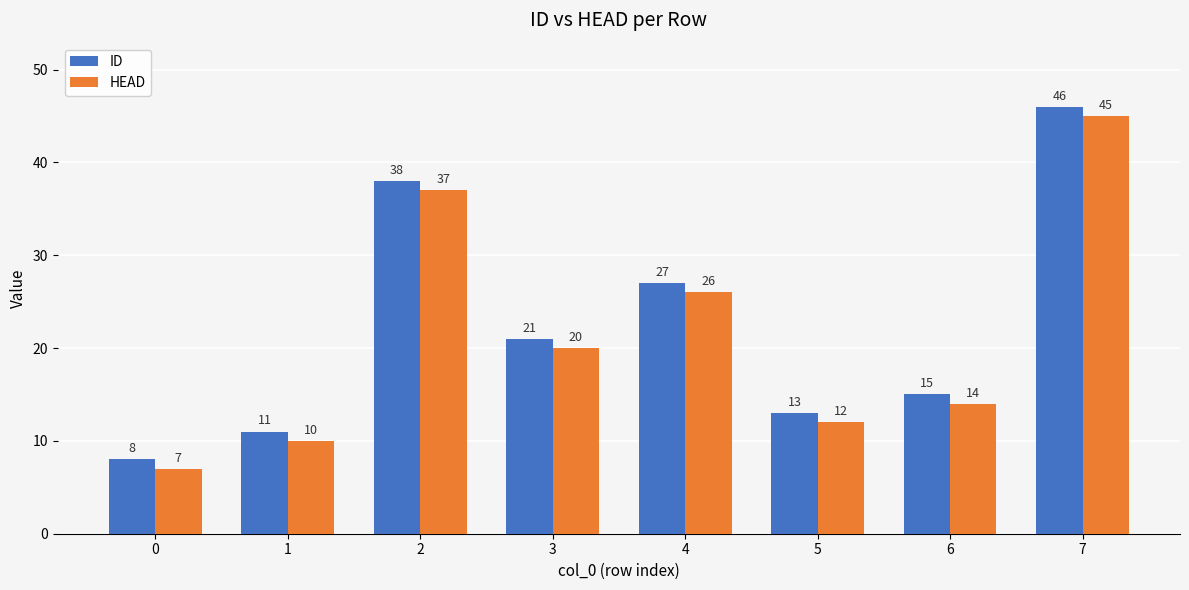

At which label does ID reach its peak?

7